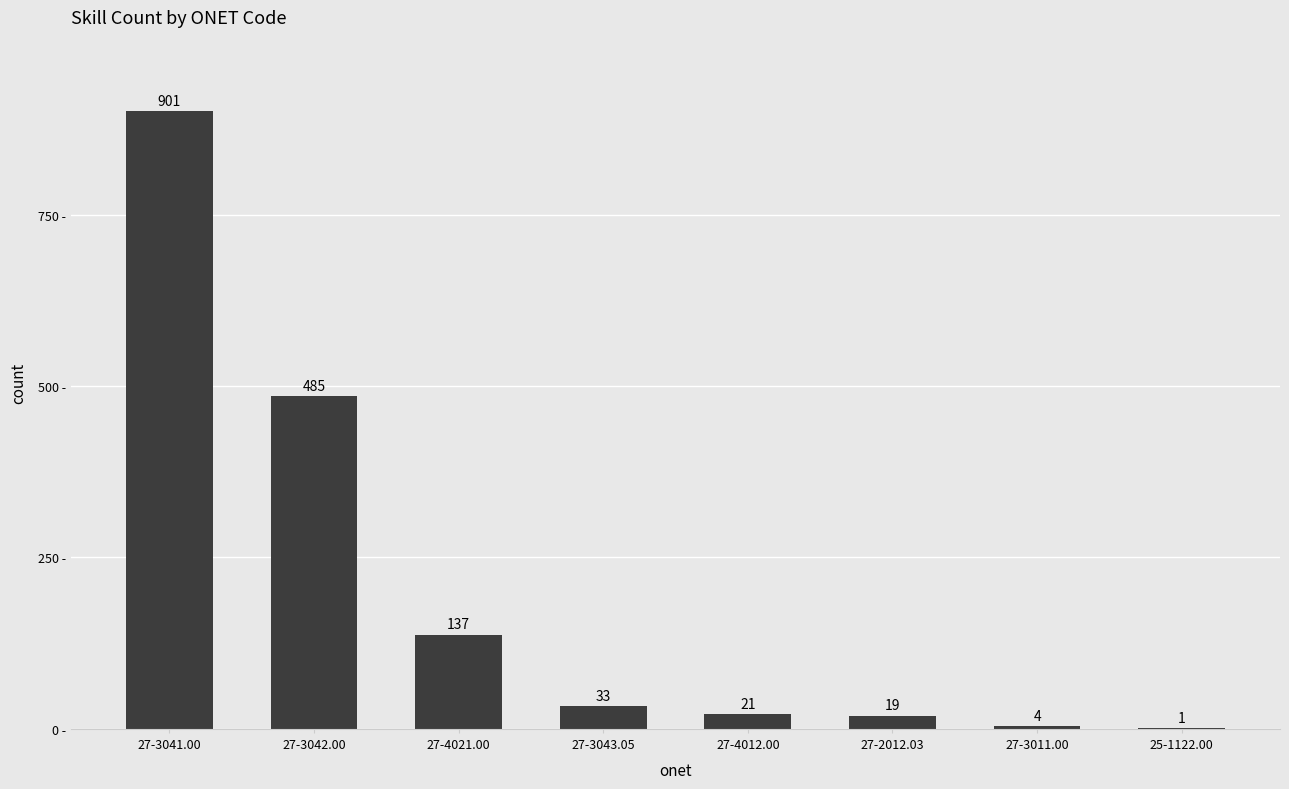

Reading left to right, list all the values displayed in this chart.

27-3041.00=901	27-3042.00=485	27-4021.00=137	27-3043.05=33	27-4012.00=21	27-2012.03=19	27-3011.00=4	25-1122.00=1